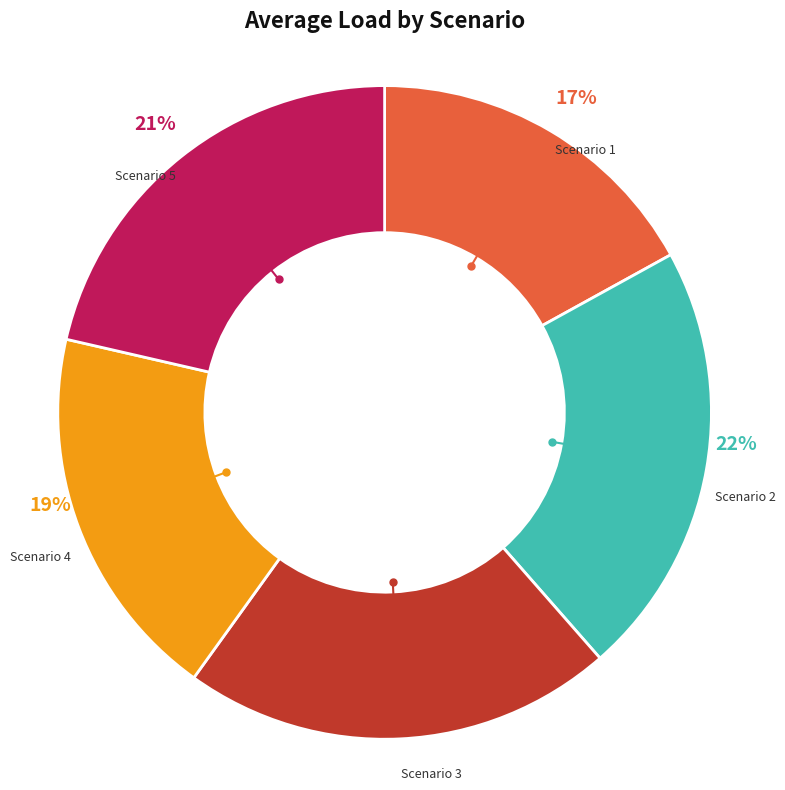

Which has a higher value, Scenario 1 or Scenario 5?

Scenario 5